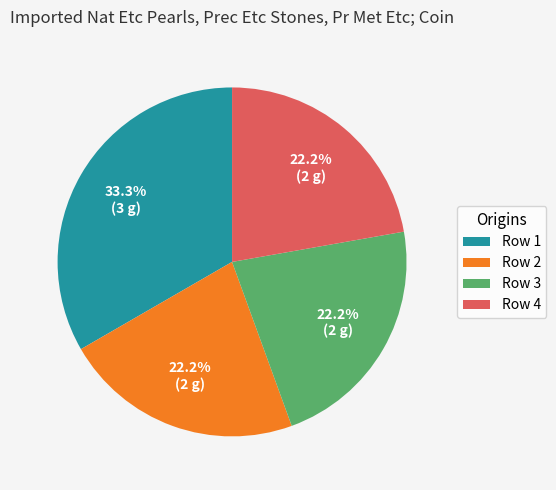

Which slice is the largest?

Row 1